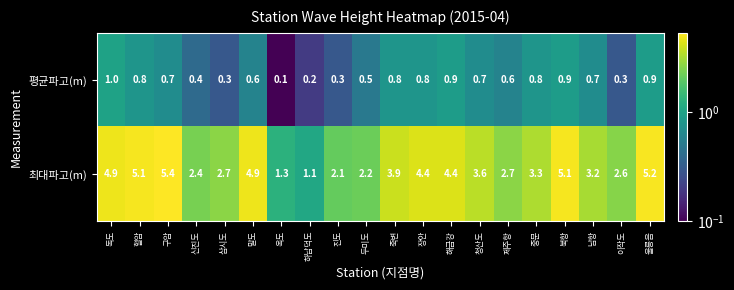

Which series has the largest total across all categories?

최대파고(m)